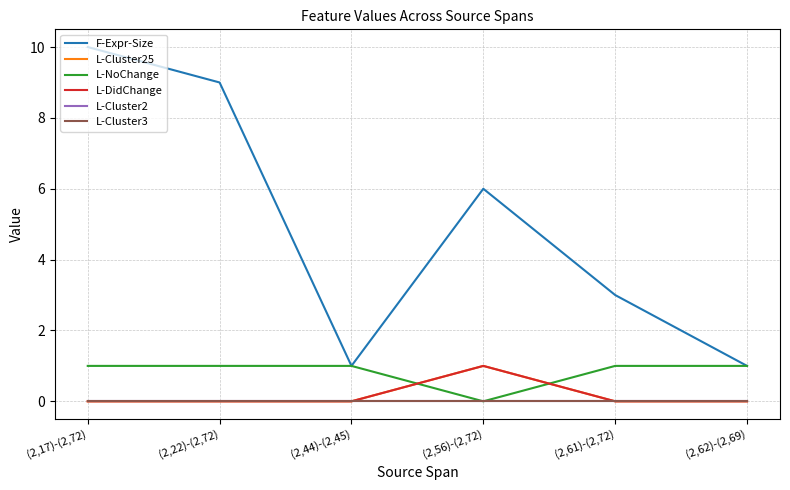

Which series has the largest total across all categories?

F-Expr-Size